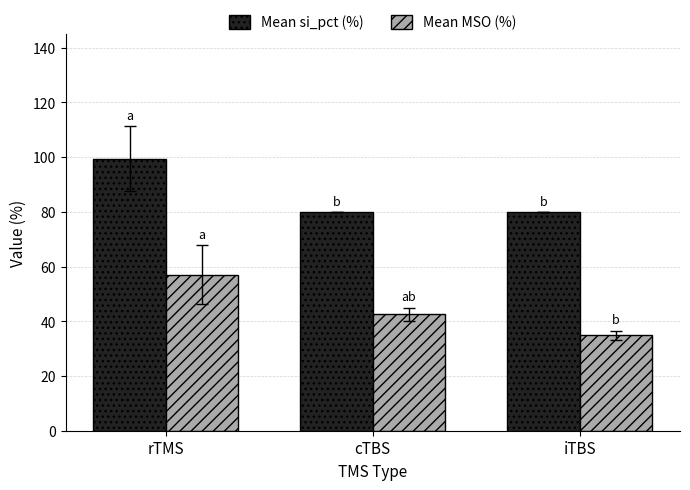

What is the label of the 1st bar from the left?

rTMS